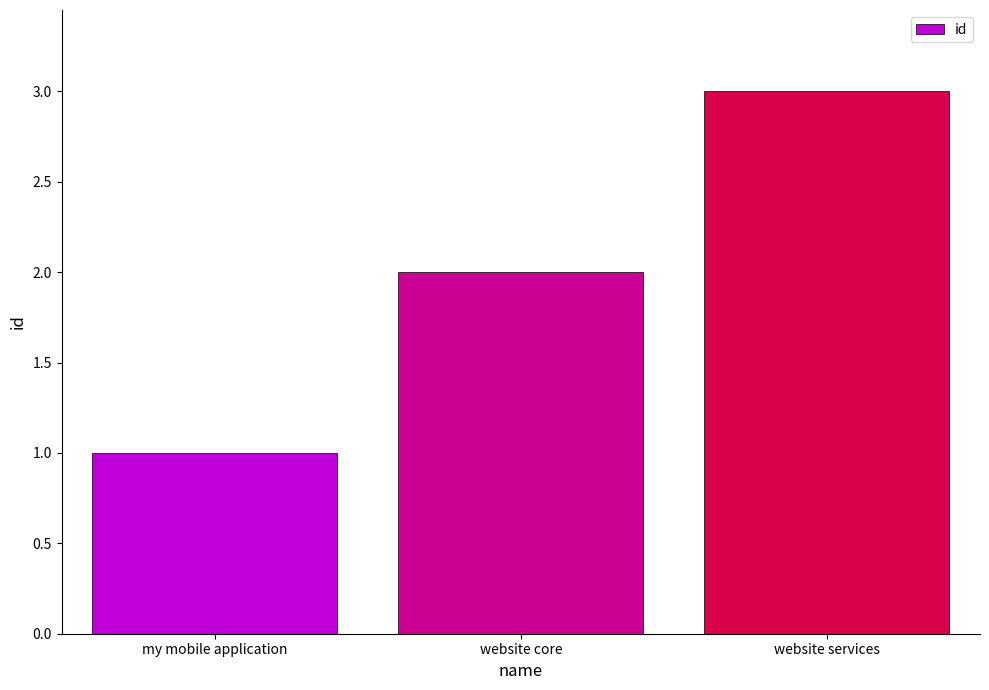

Which has a higher value, my mobile application or website services?

website services